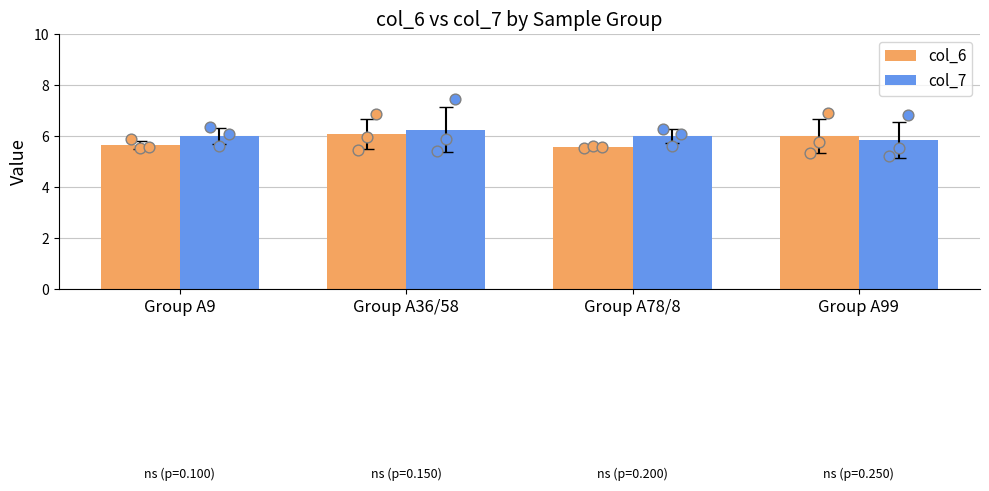

Which series has the largest Y range (max minus min)?

col_6